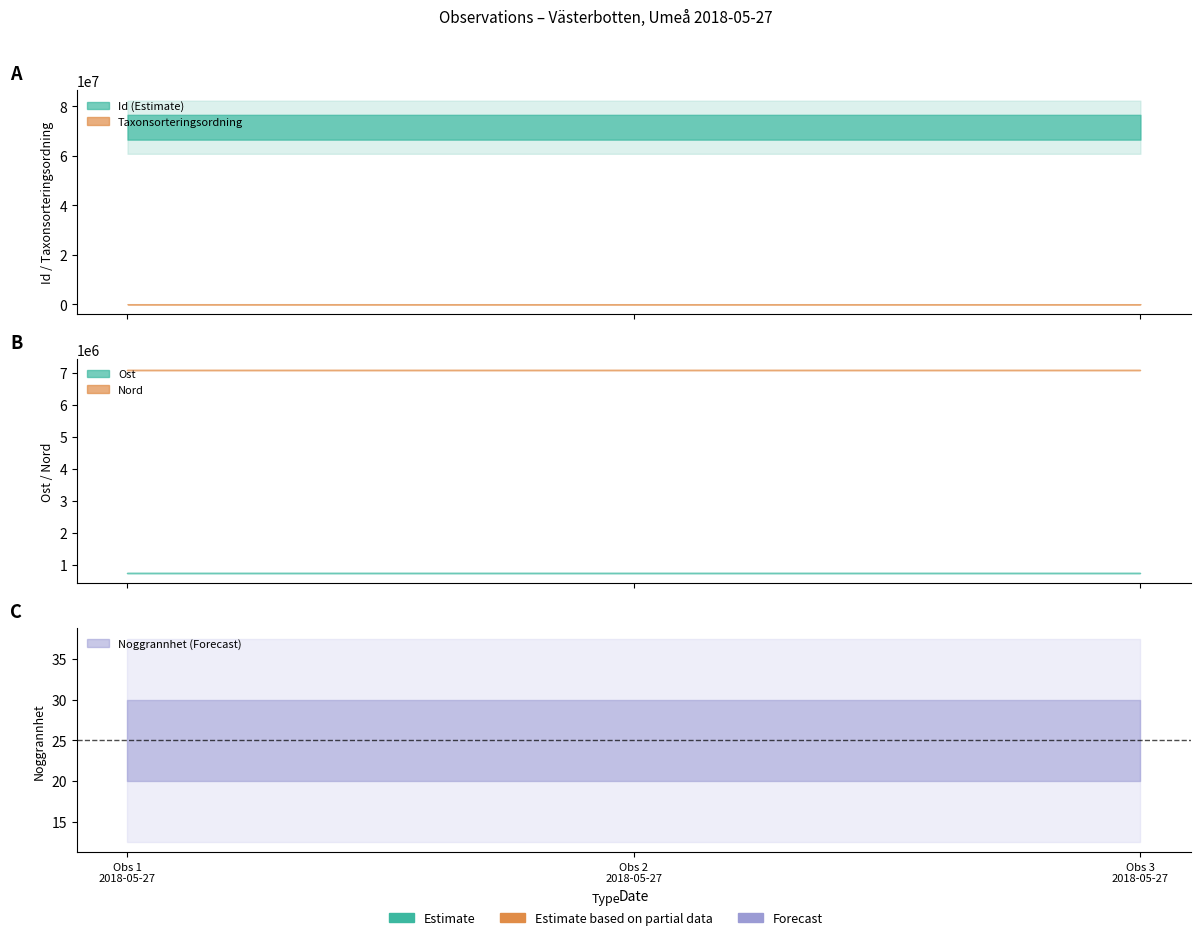

Between 2018-05-27 and 2018-05-27, which is larger?

2018-05-27